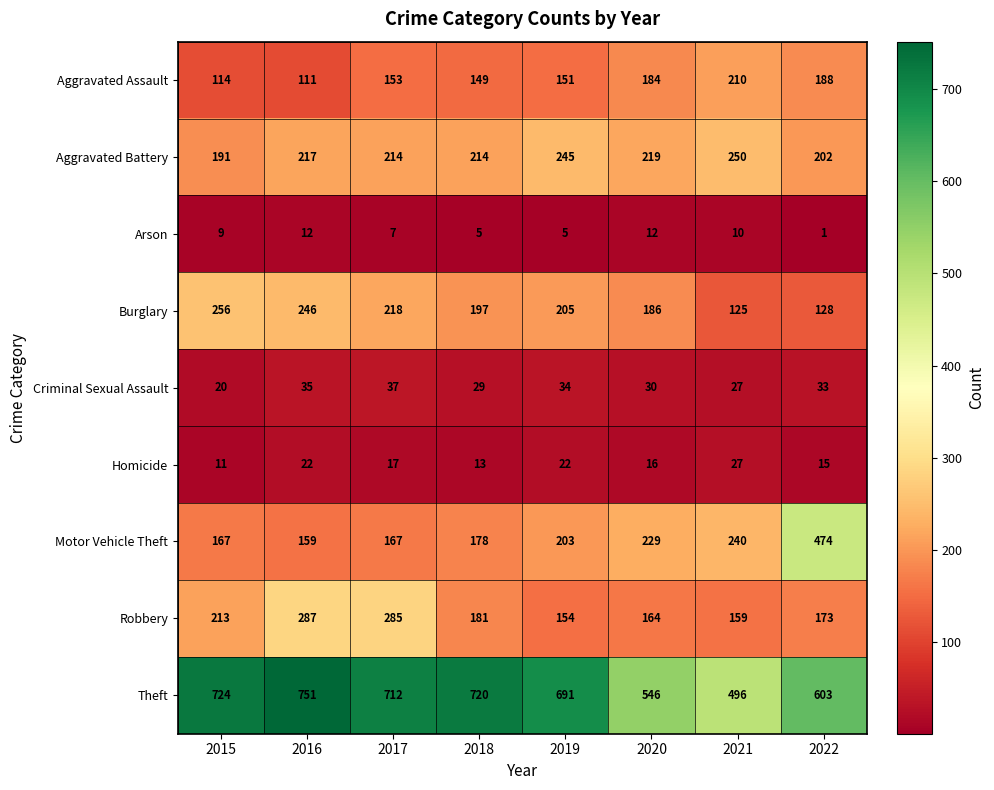

What is the average value of the Criminal Sexual Assault series?

31